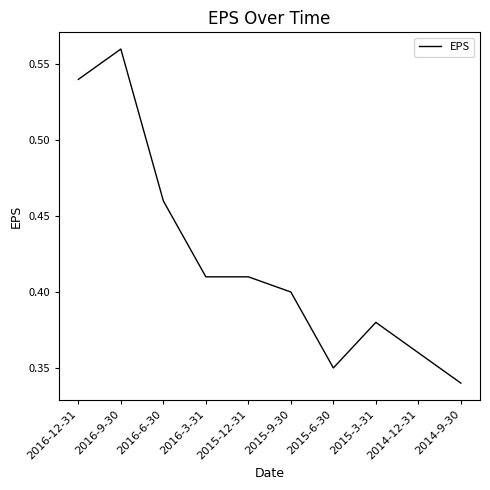

The chart shows a value of 0.4 at 2016-3-31. True or false?

True